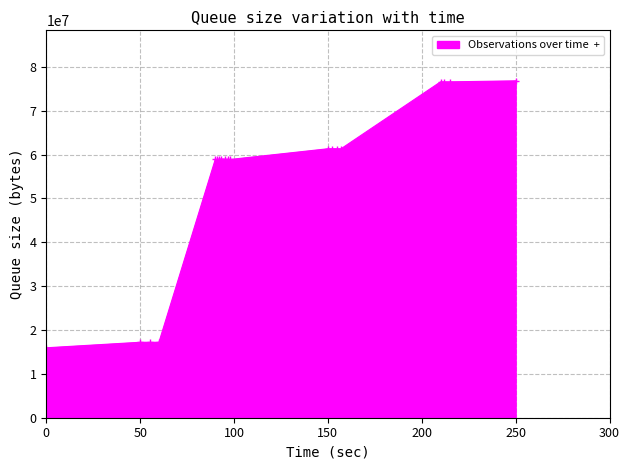

Reading left to right, what are all the values shown in this chart?

15944156	17204061	17204059	17204060	58883874	58882976	58884372	58881200	58883656	58884173	58882813	61320363	61319333	61319512	61319511	76575877	76575700	76576055	76799204